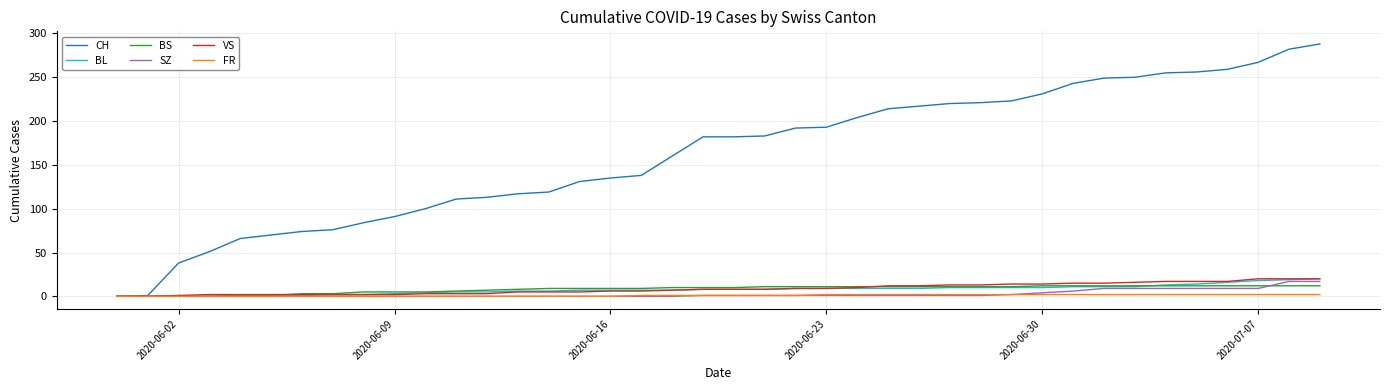

Which series has the largest total across all categories?

CH